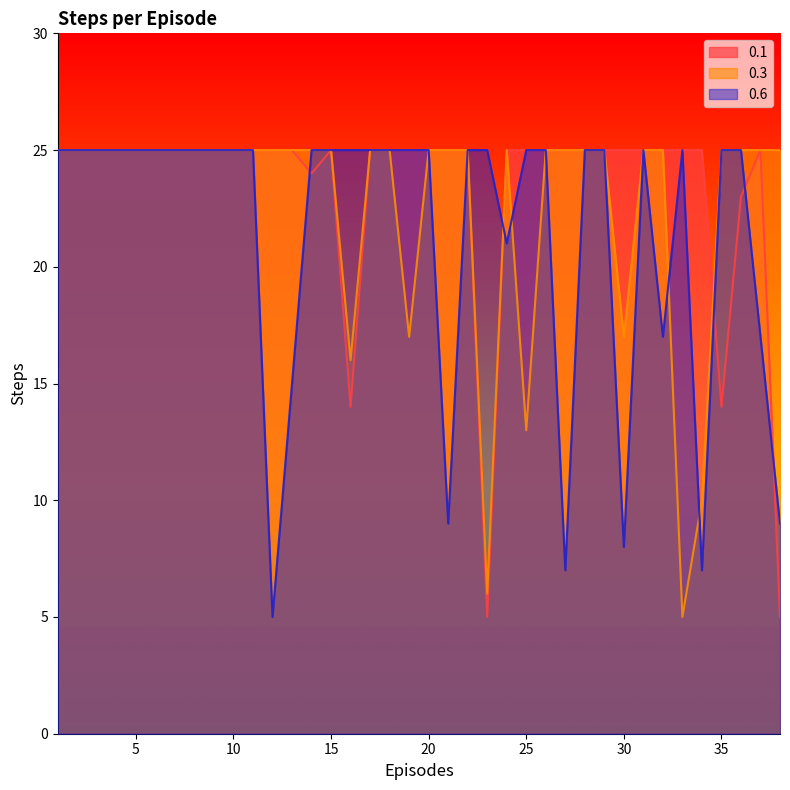

What is the lowest value of the 0.3 series?

5